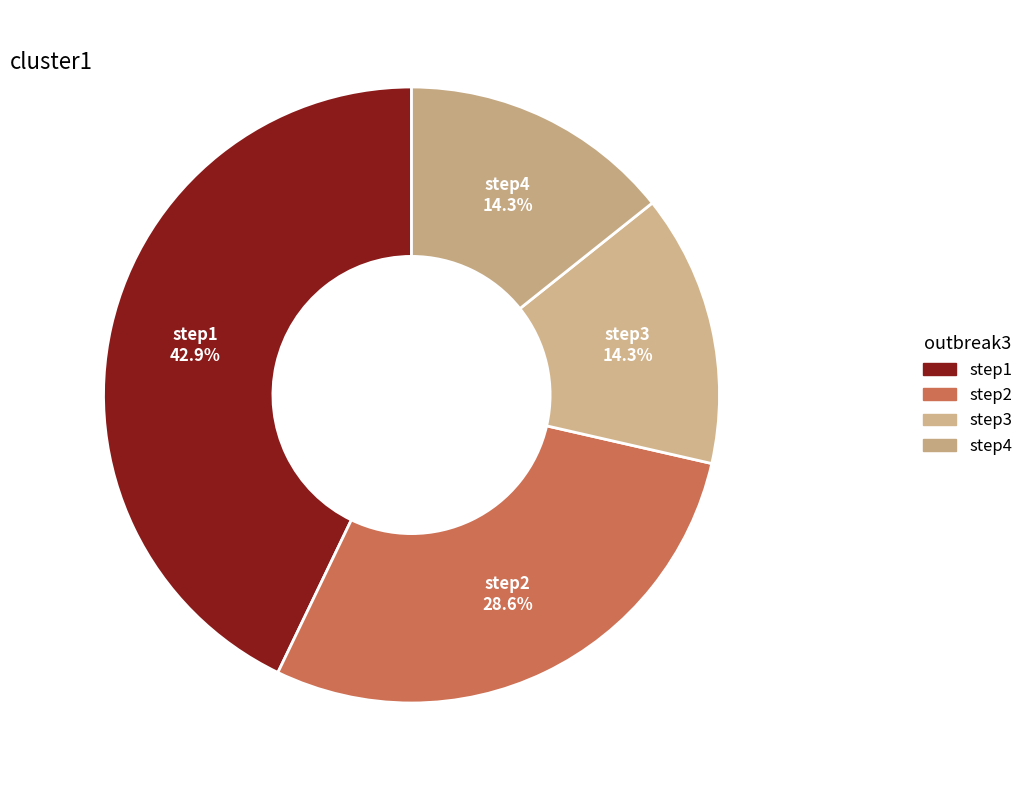

To the nearest percent, what is the combined percentage of step1 and step3?

57%